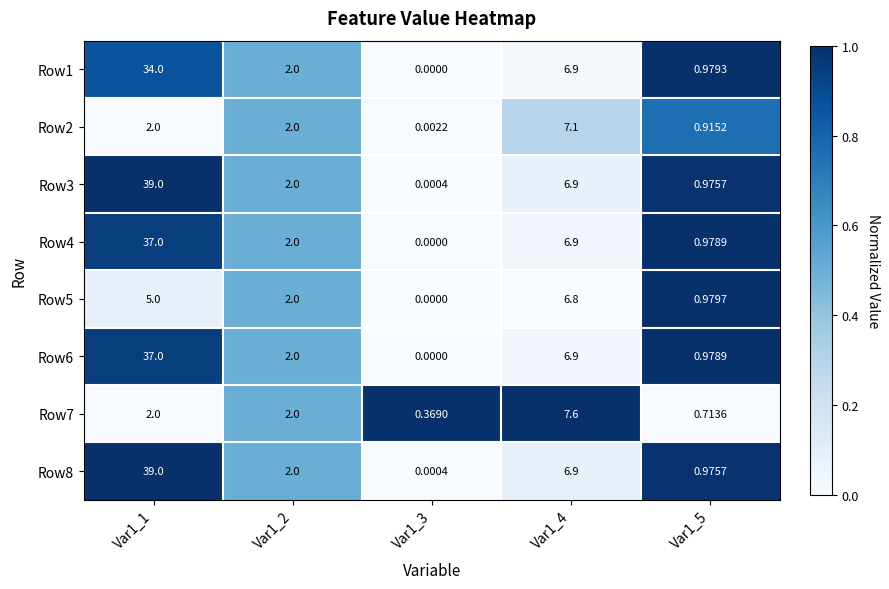

Is the value of Row1 at Var1_4 greater than the value of Row7 at Var1_1?

Yes